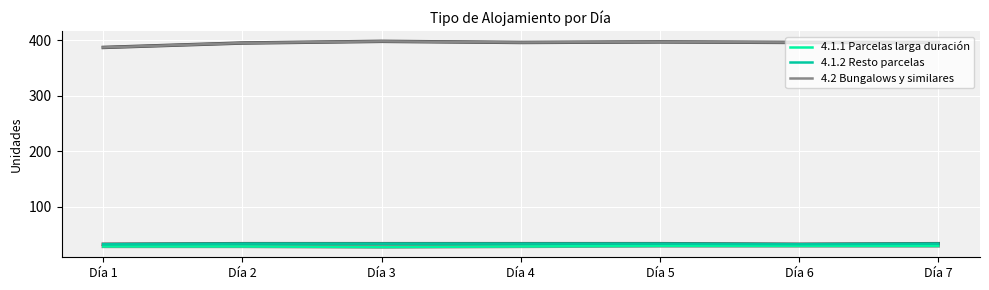

True or false: 4.2 Bungalows y similares and 4.1.1 Parcelas larga duración cross at least once.

False